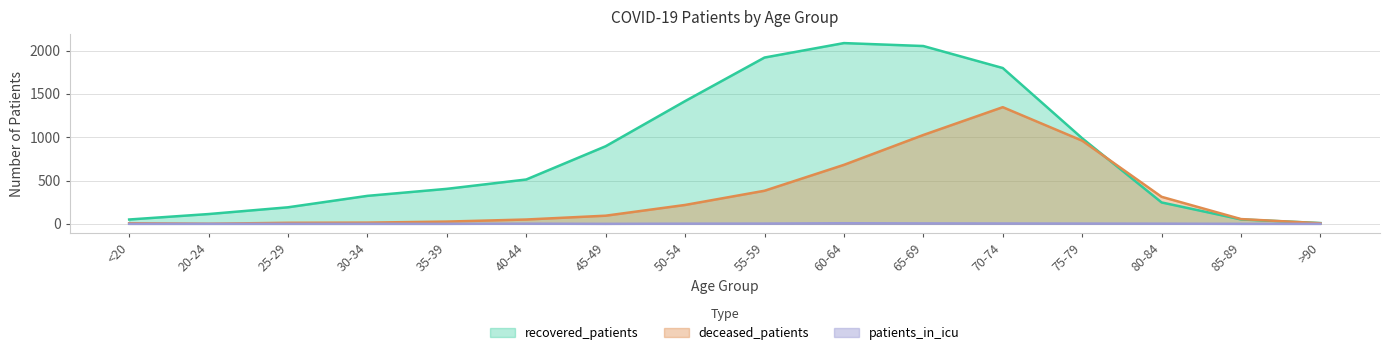

What position from the left is 50-54?

8